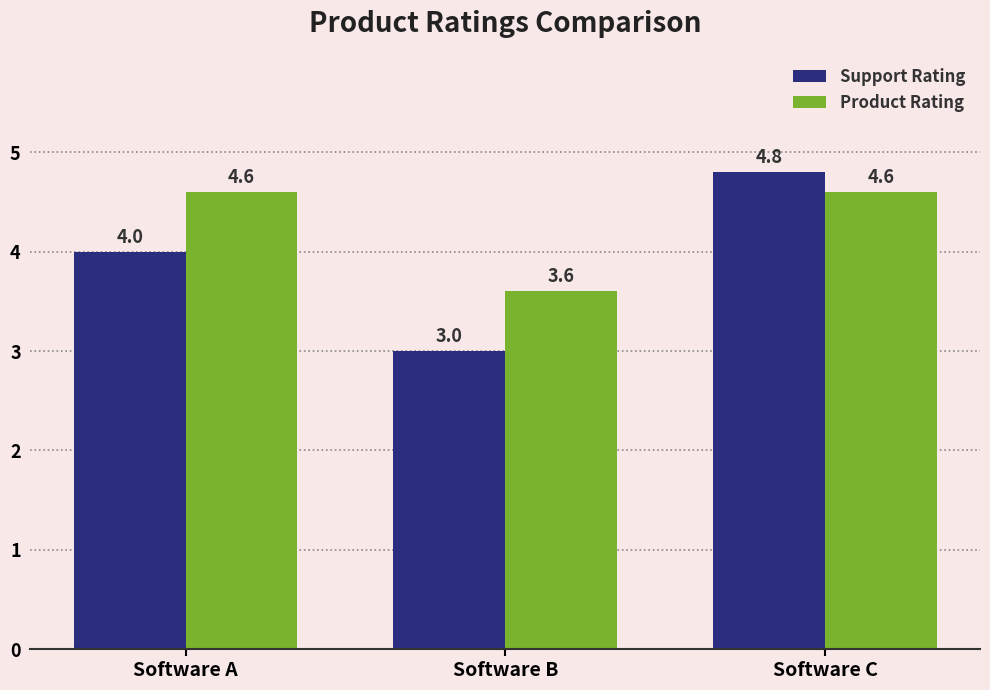

The value of Support Rating at Software C is 4.8. True or false?

True